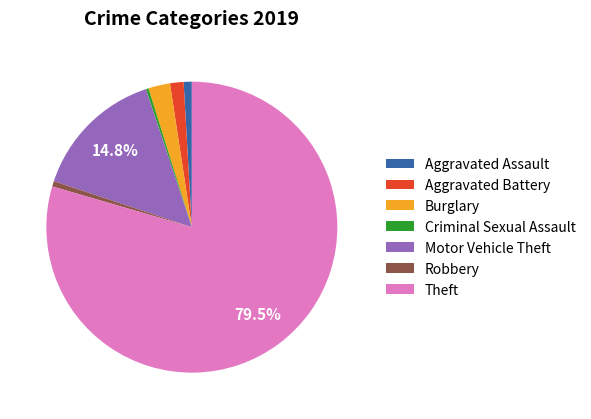

To the nearest percent, what is the combined percentage of Aggravated Assault and Burglary?

3%